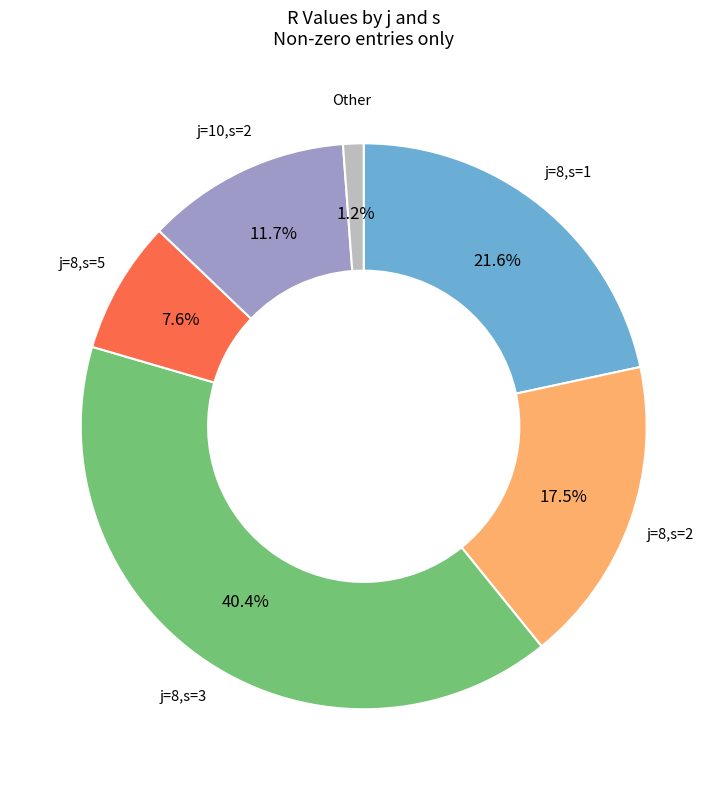

How many slices are in this pie chart?

6